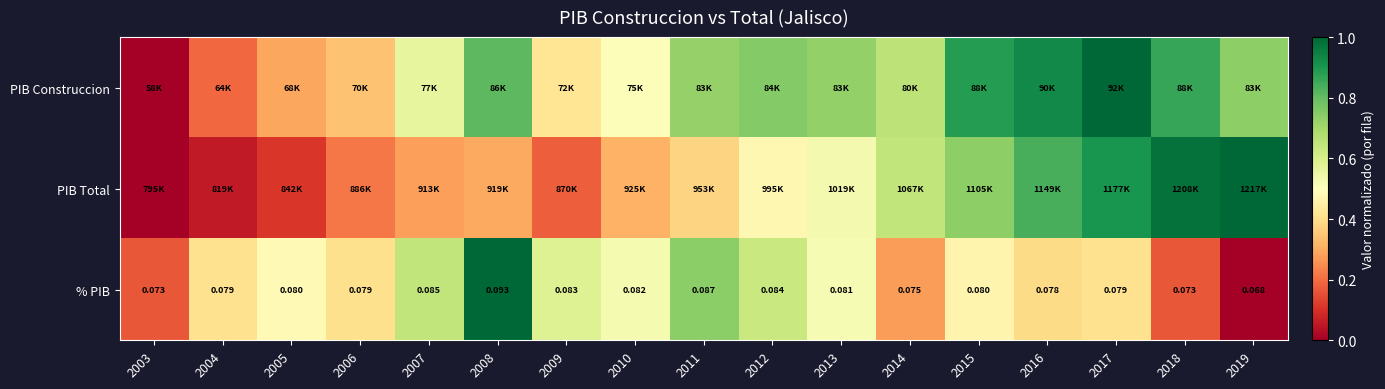

True or false: PIB Total has a value of 0.3 at 2006.

False